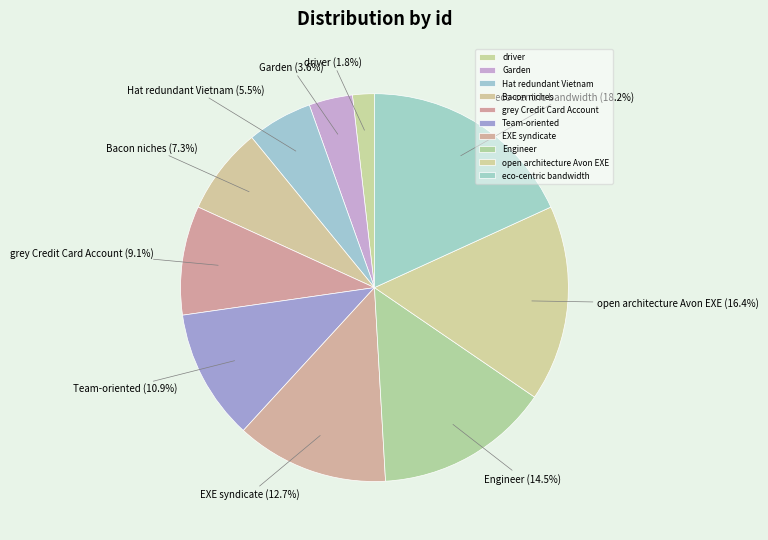

Combined, do Bacon niches and open architecture Avon EXE account for over 50%?

No